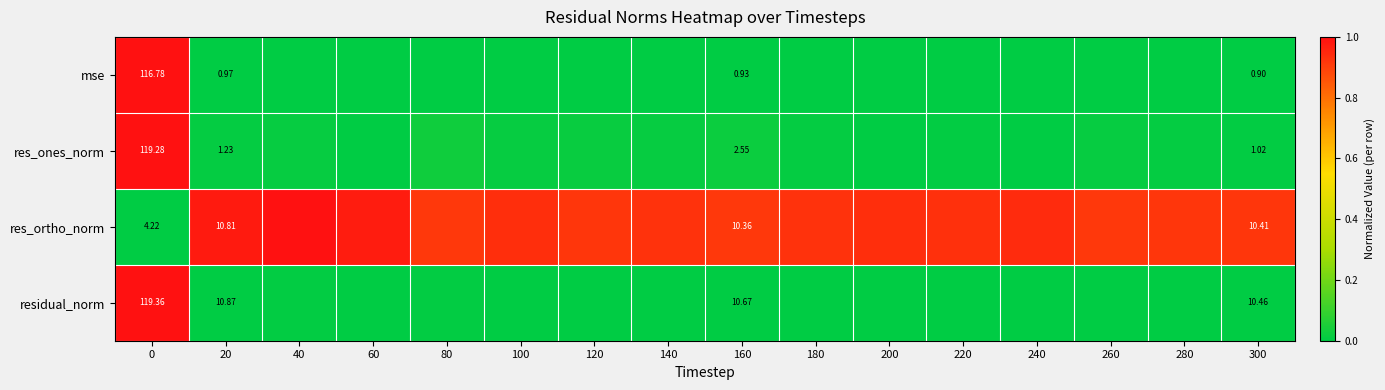

Rank the series at 0 from lowest to highest value.

res_ortho_norm, mse, res_ones_norm, residual_norm